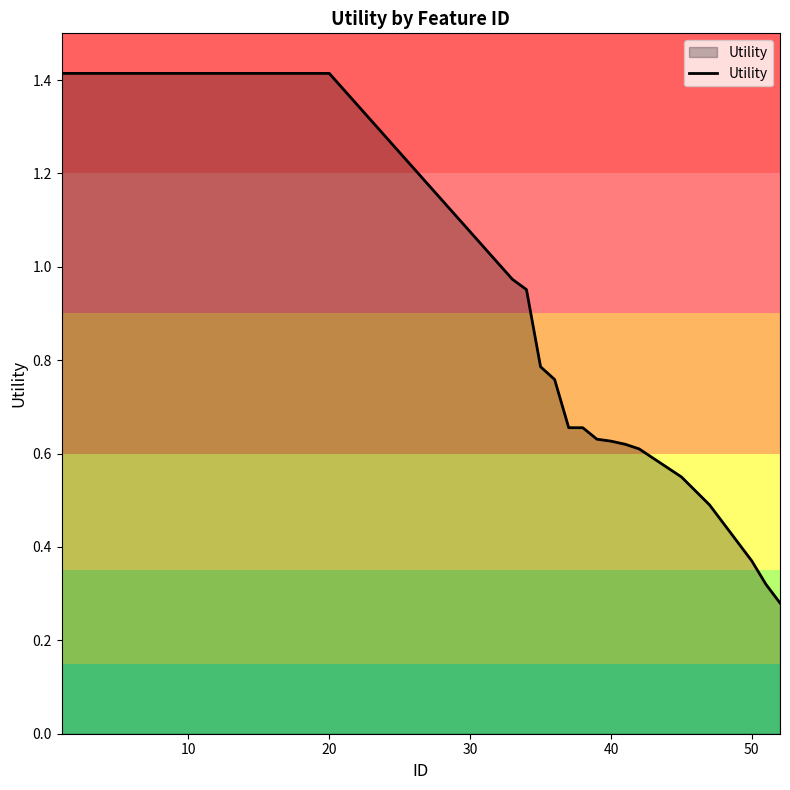

What is the greatest value displayed?

1.4